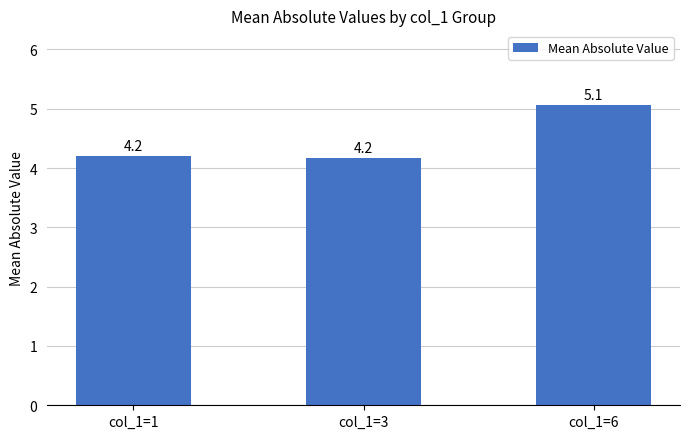

Does the chart contain stacked bars?

No